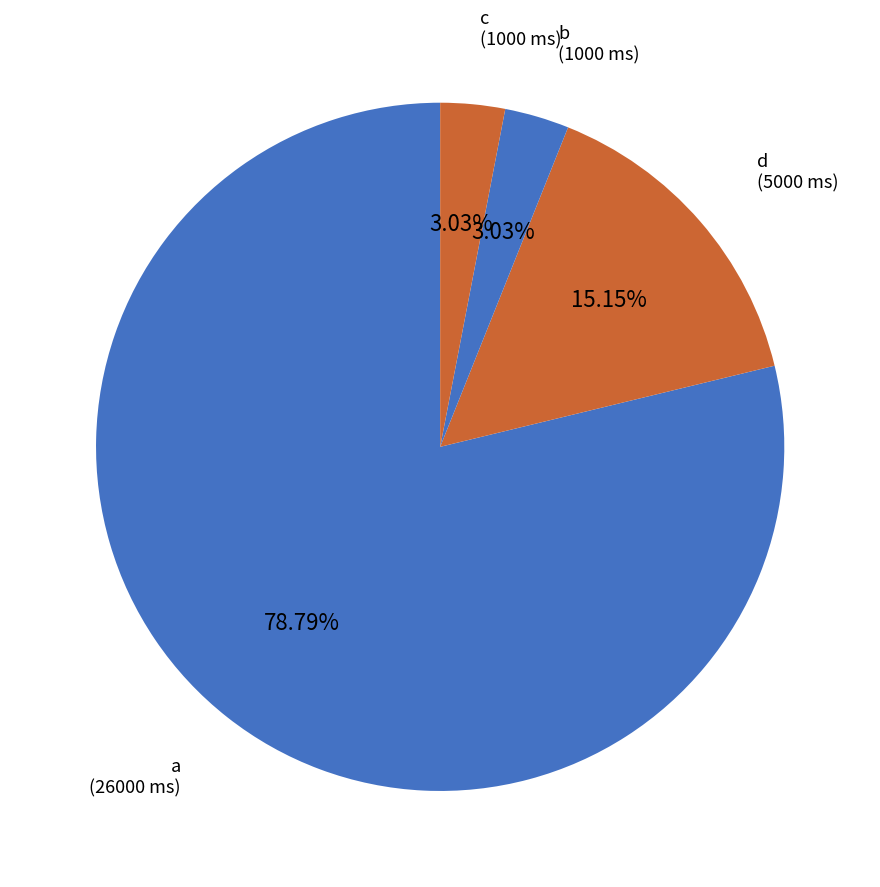

Approximately how many times larger is the value at d compared to c?

5.0